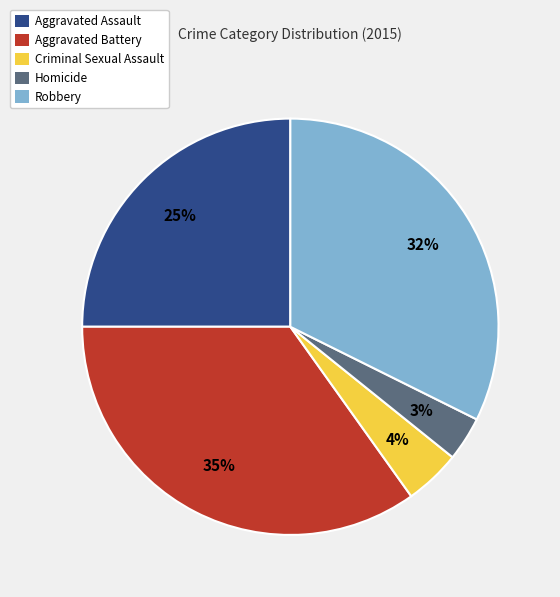

Rank the categories by value from highest to lowest.

Aggravated Battery, Robbery, Aggravated Assault, Criminal Sexual Assault, Homicide